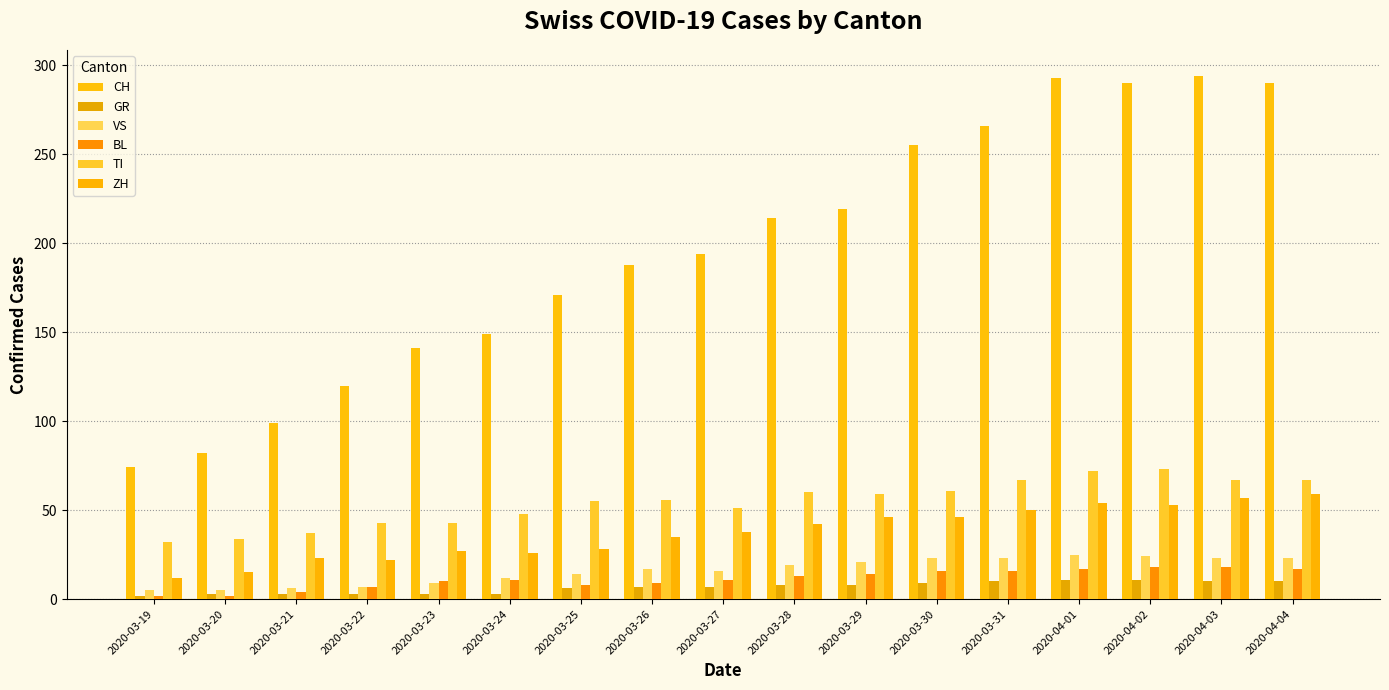

Which has a higher value, 2020-03-28 or 2020-03-29?

2020-03-29